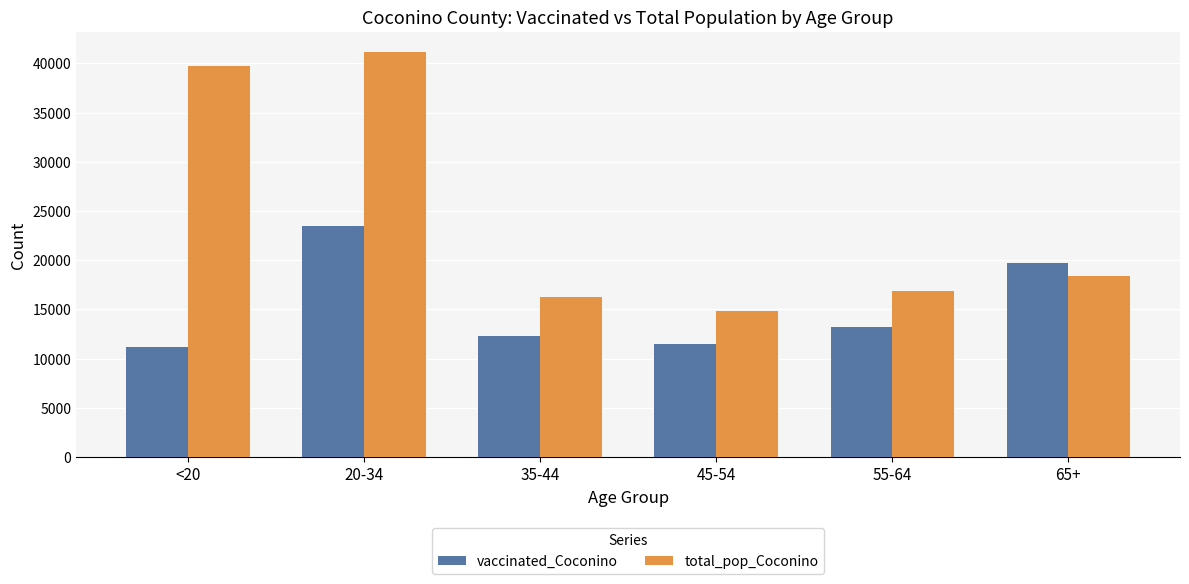

Where is total_pop_Coconino nearest to the value 28011?

65+